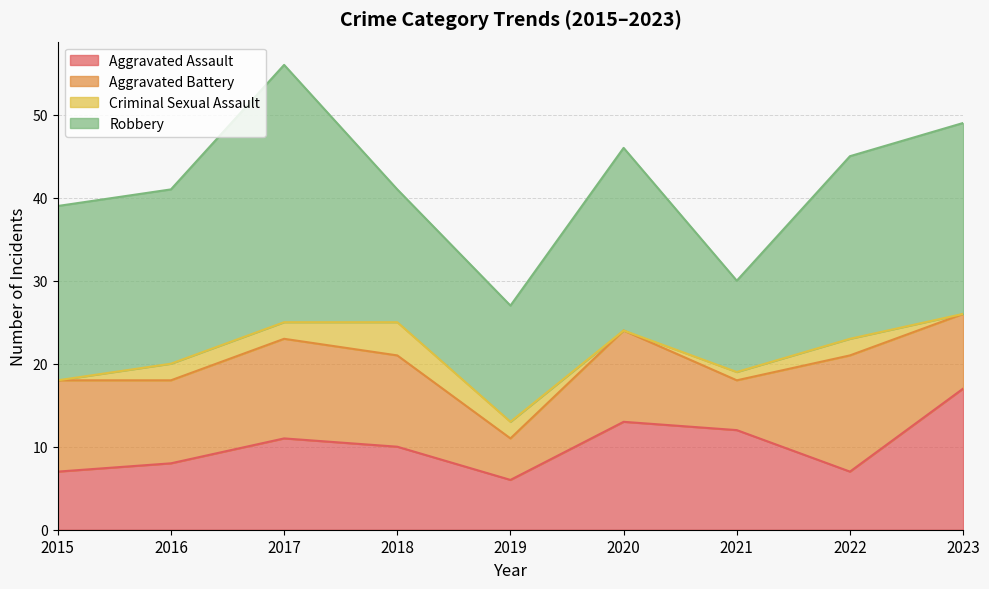

At which category does Aggravated Battery reach its first local peak?

2017